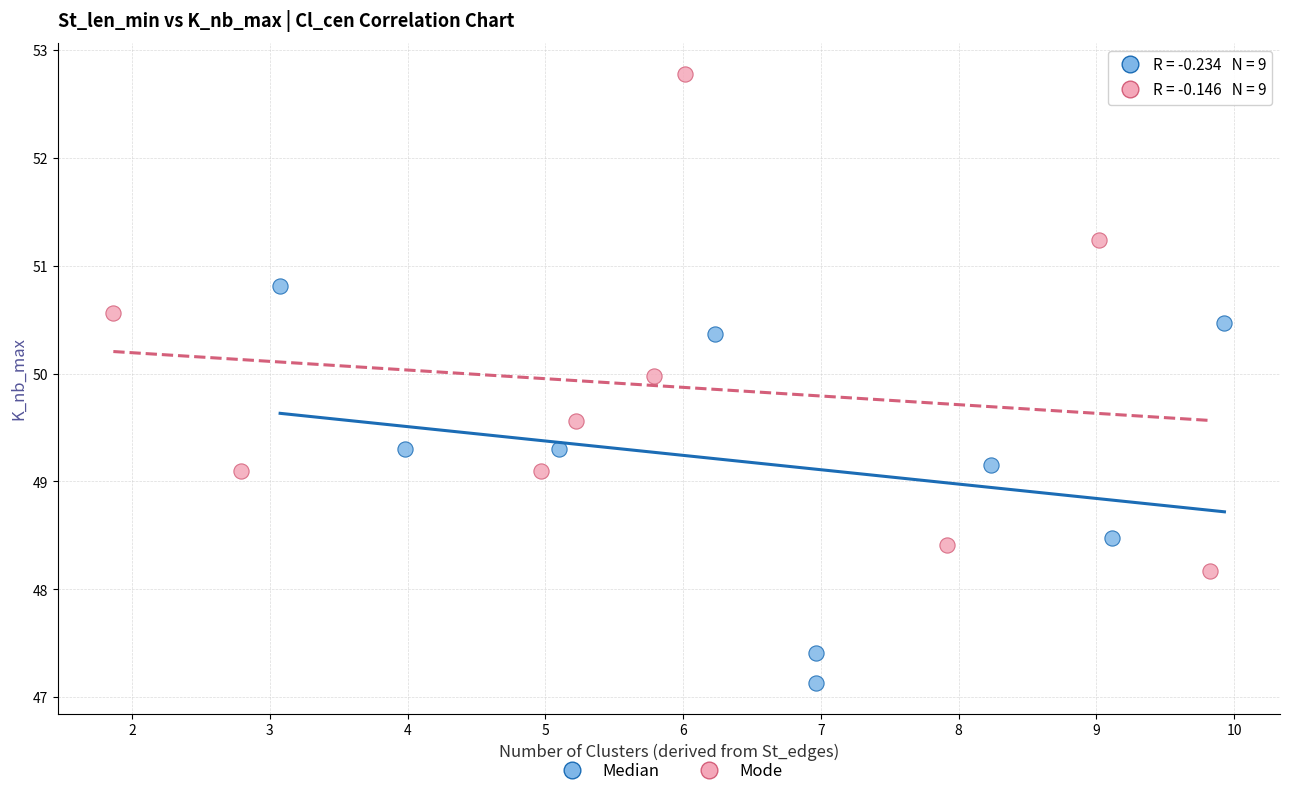

Which series has the widest spread of Y values?

Mode